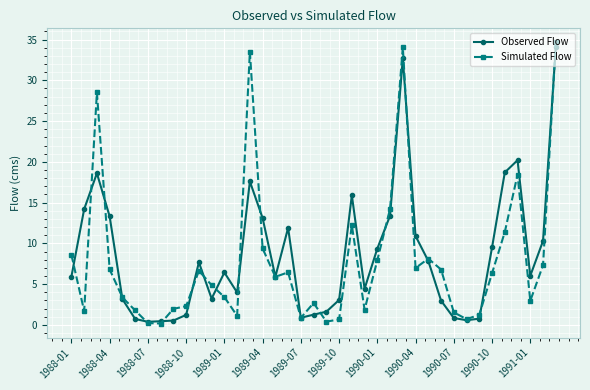

Which series ends up on top after the final intersection of Simulated Flow and Observed Flow?

Simulated Flow